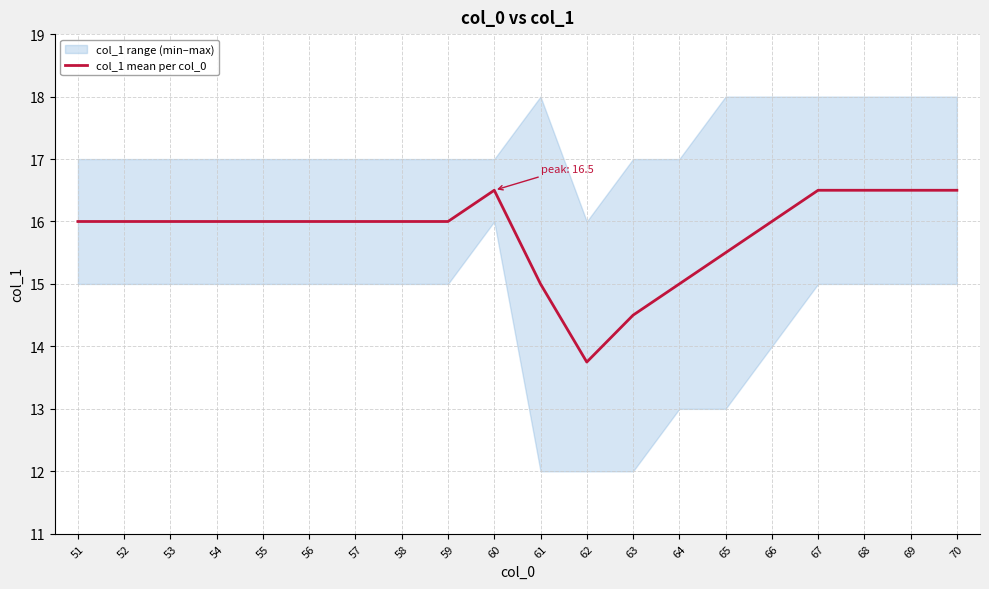

The chart shows a value of 16.0 at 55. True or false?

True